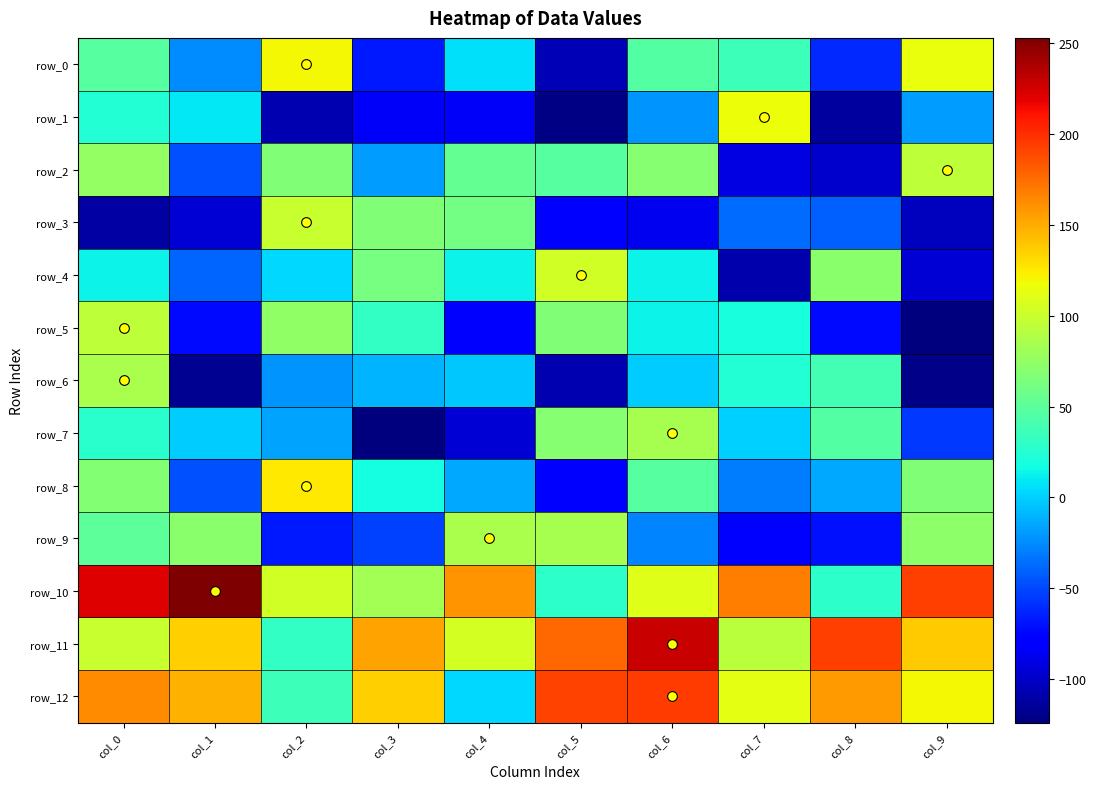

True or false: row_2 has a value of -19 at col_3.

True